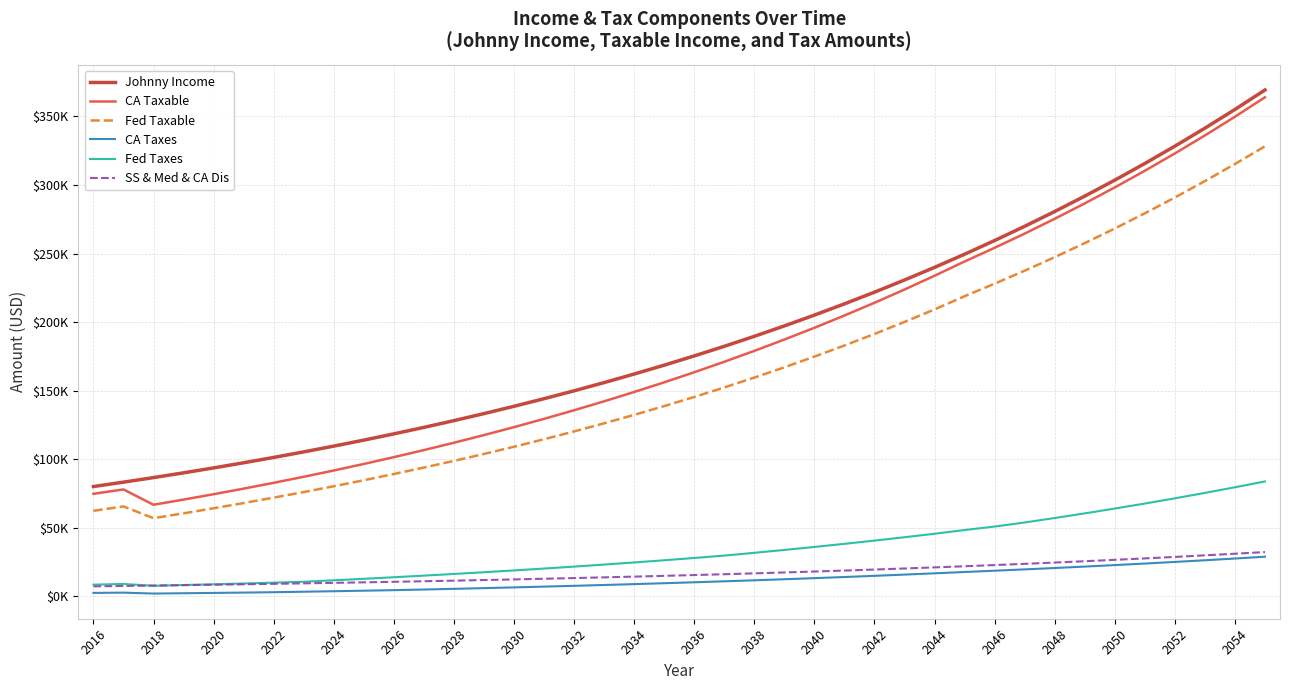

True or false: SS & Med & CA Dis and CA Taxes intersect in this chart.

False